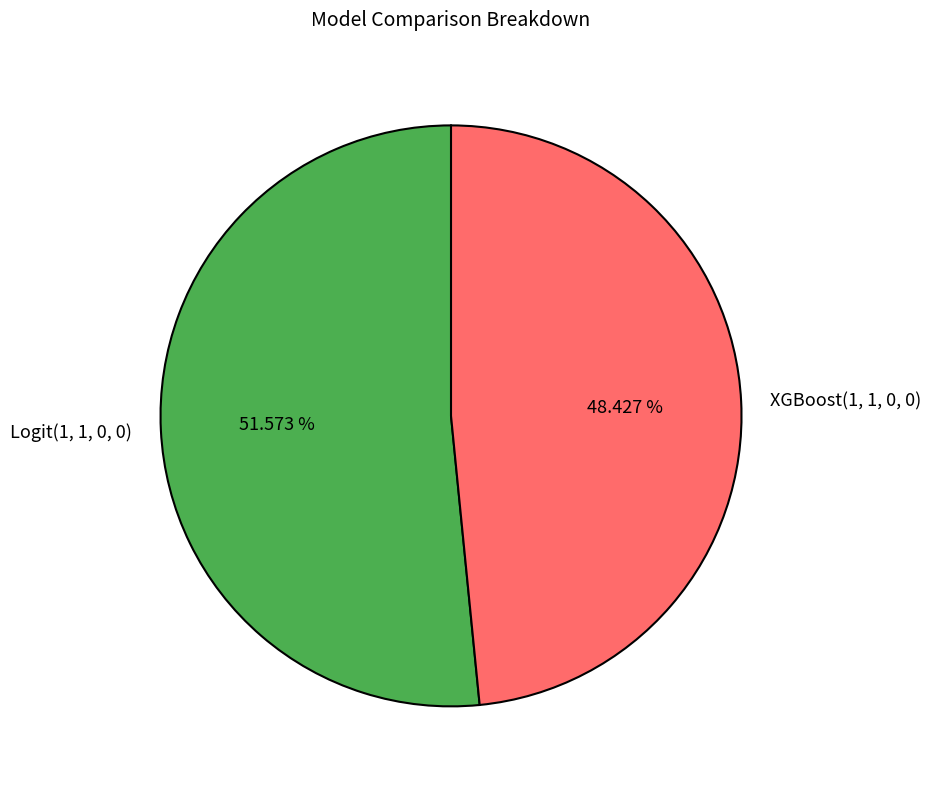

Count the number of slices in the pie.

2